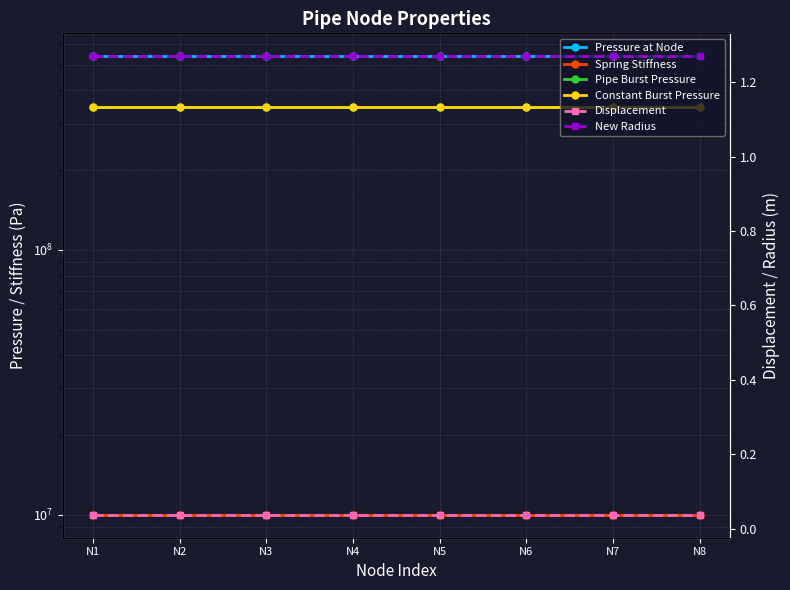

True or false: Pressure at Node and Displacement cross at least once.

False